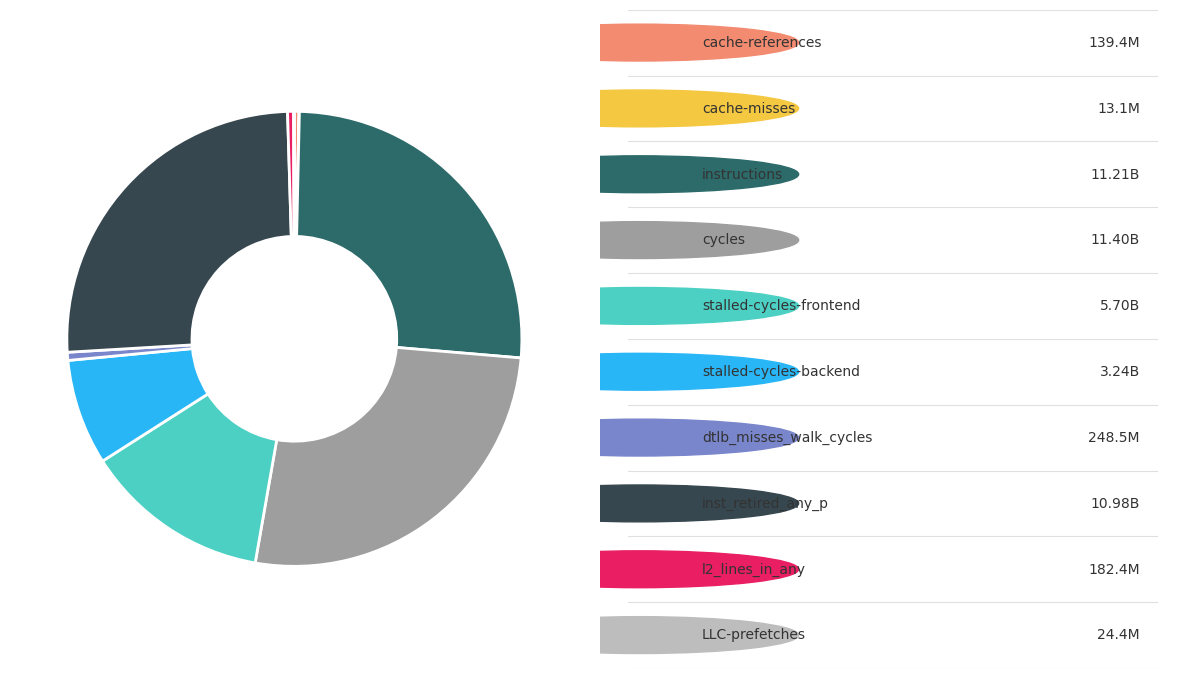

Is there a majority slice in this chart?

No